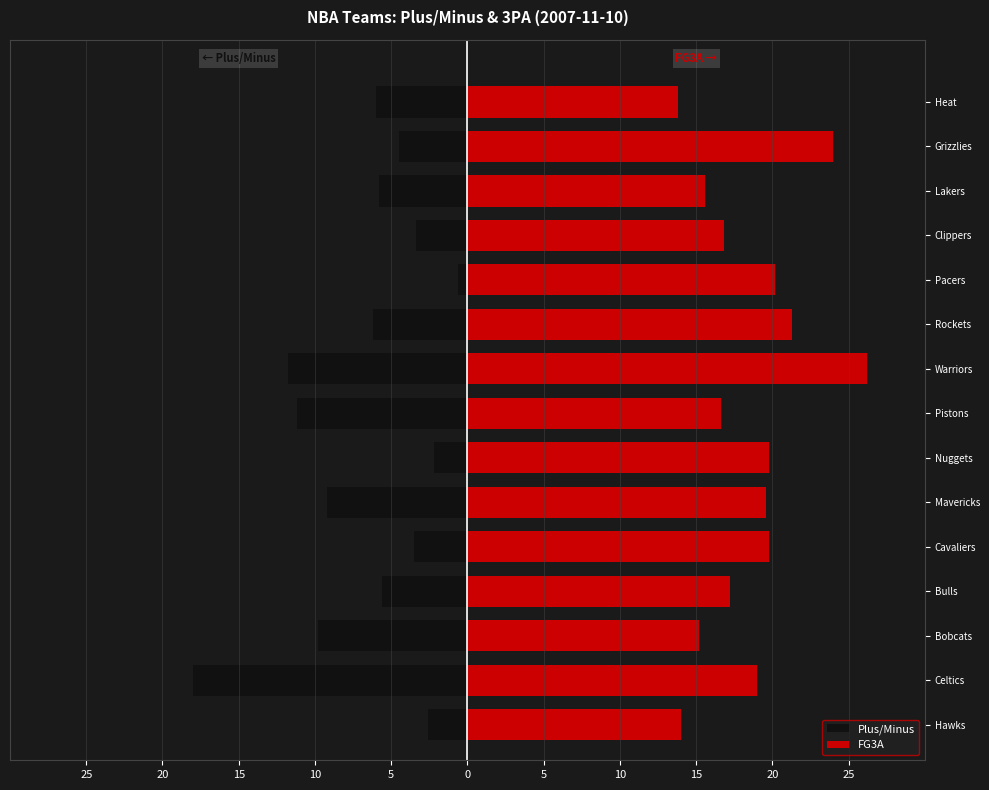

Reading right to left, extract all data points from this chart.

Plus/Minus: -6.0	-4.5	-5.8	-3.4	-0.6	-6.2	-11.8	-11.2	-2.2	-9.2	-3.5	-5.6	-9.8	-18.0	-2.6
FG3A: 13.8	24.0	15.6	16.8	20.2	21.3	26.2	16.6	19.8	19.6	19.8	17.2	15.2	19.0	14.0